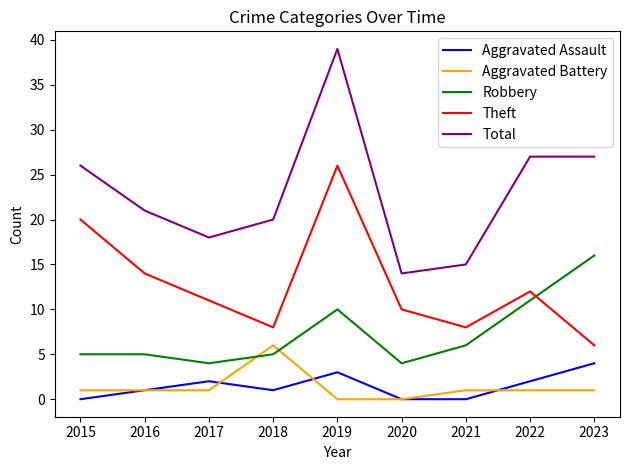

Is the value of Aggravated Battery at 2016 greater than the value of Robbery at 2018?

No